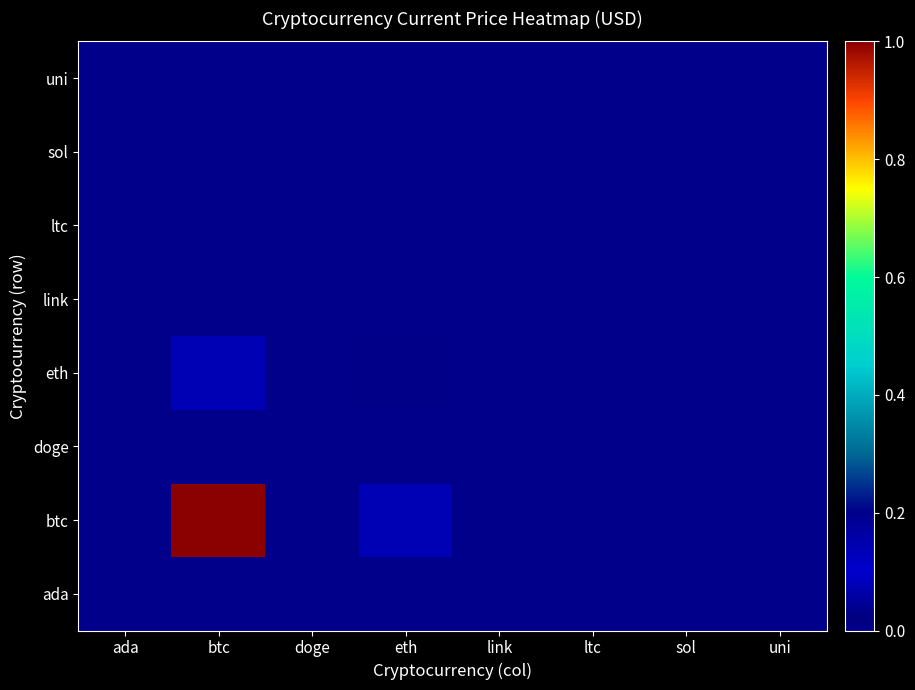

What is the spread (max minus min) of values at eth?

0.1